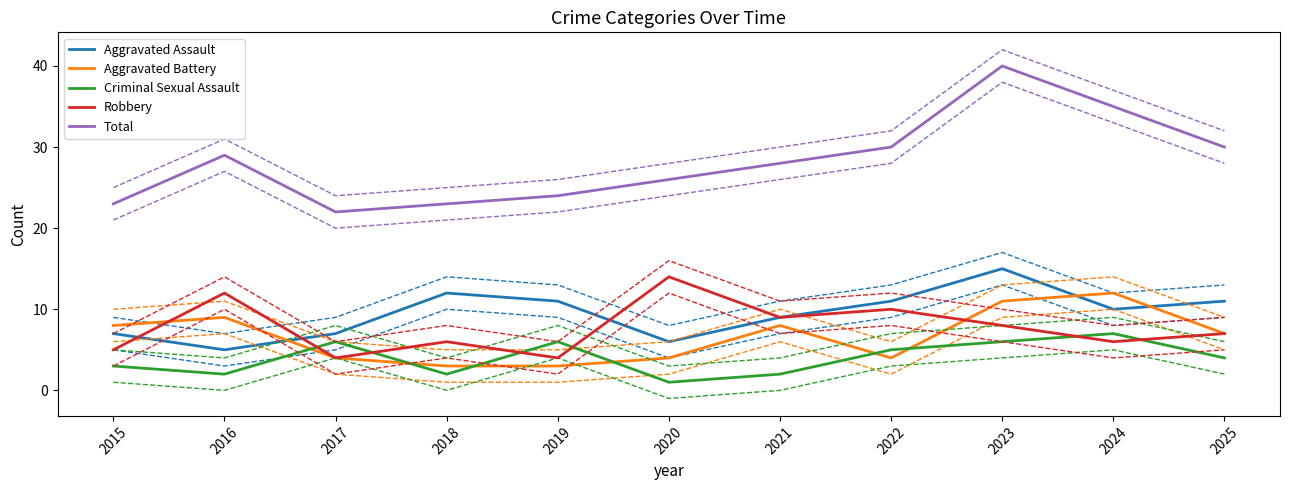

The Aggravated Assault series shows 2 at 2024. True or false?

False